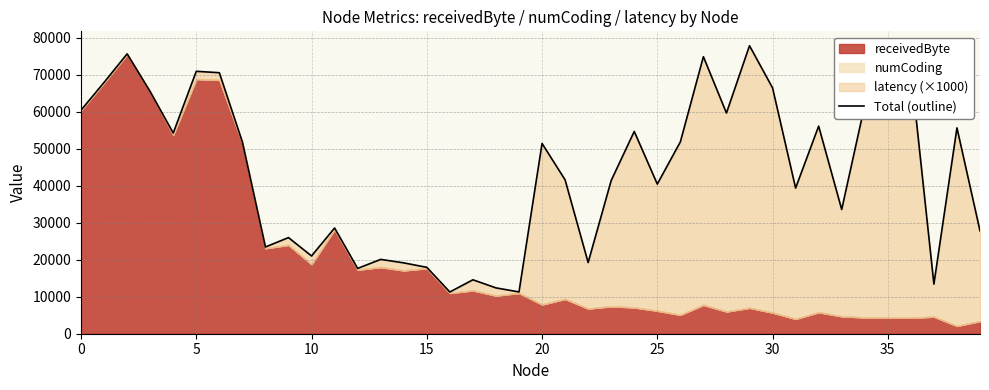

What is the sum of the values at 5 and 24?

122622.6